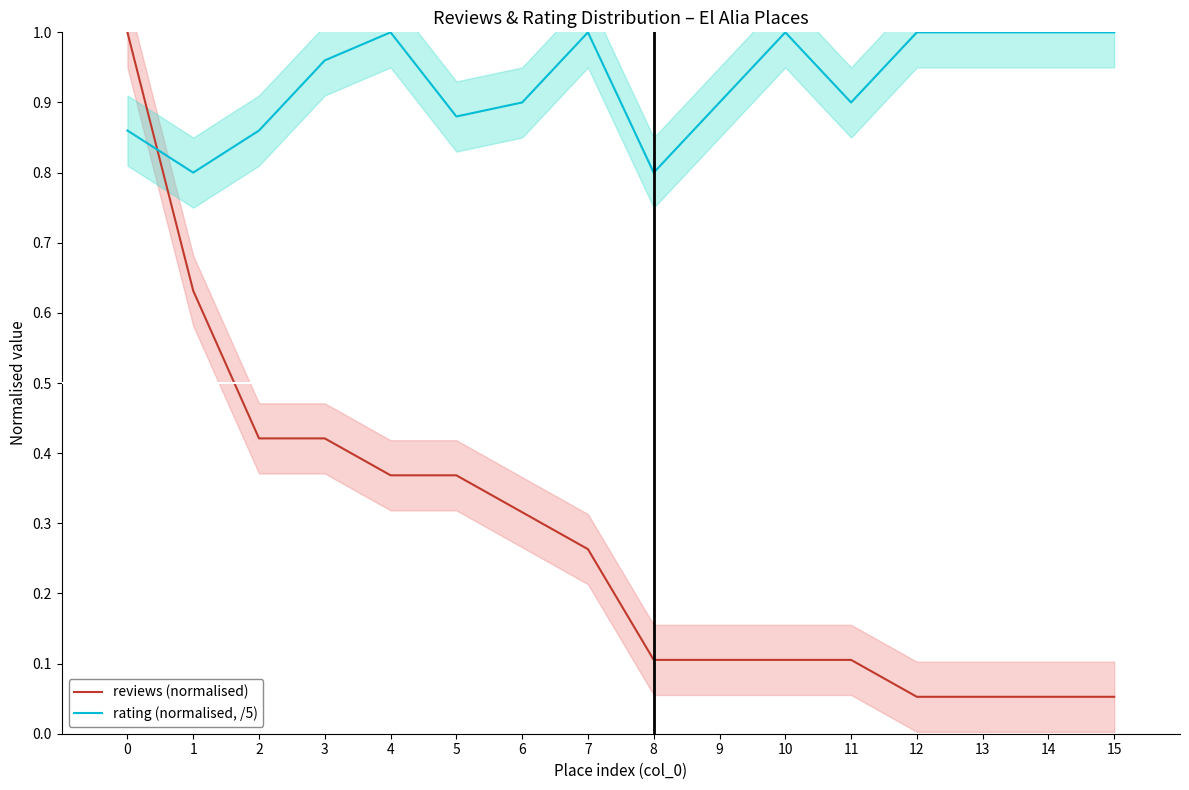

Count the number of categories in the chart.

16